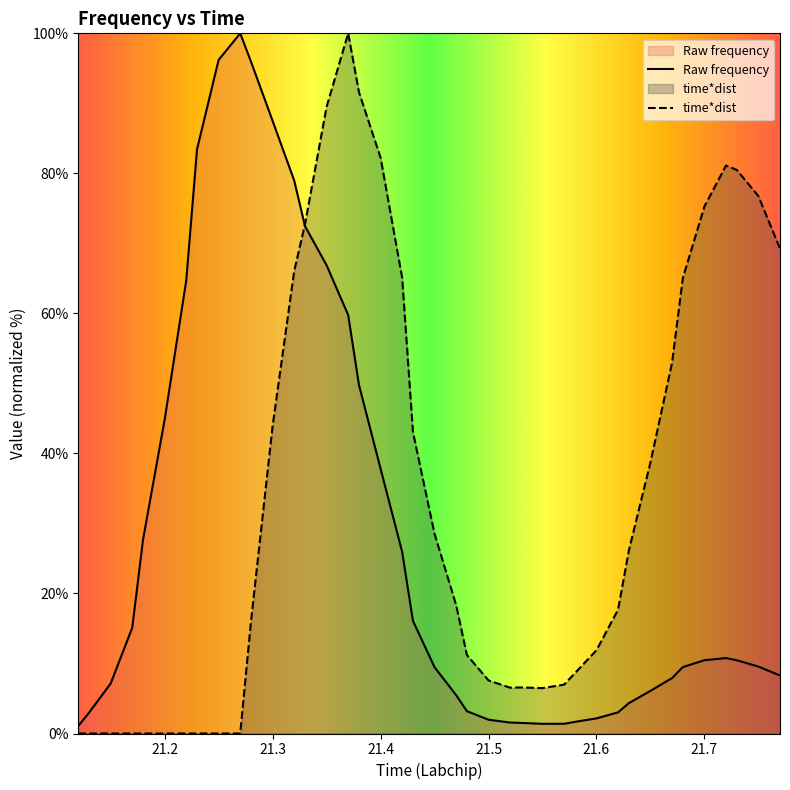

Rank the series by their maximum value, from highest to lowest.

Raw frequency, time*dist